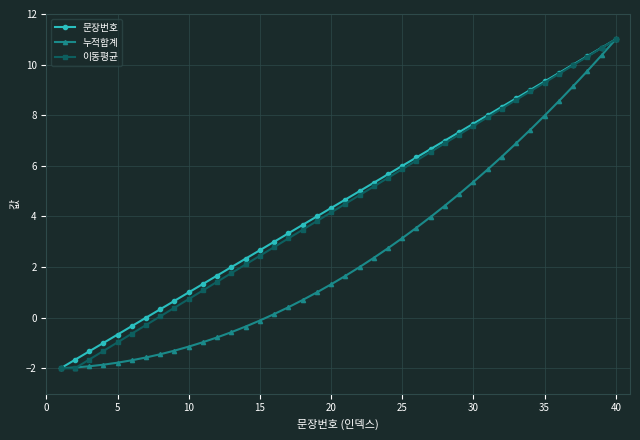

What is the minimum value shown in the chart?

-2.0